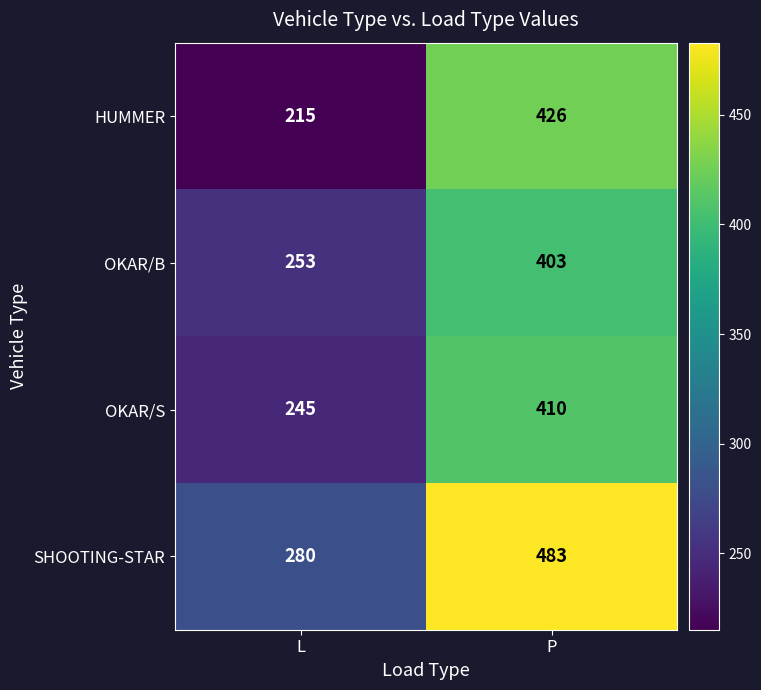

List the series in order of their peak value, lowest first.

OKAR/B, OKAR/S, HUMMER, SHOOTING-STAR